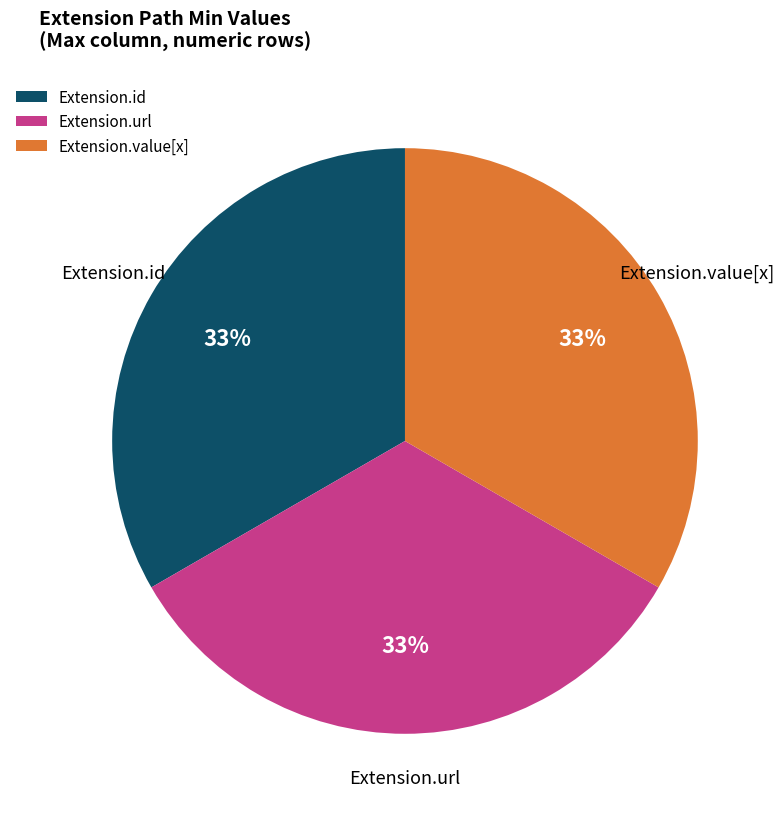

True or false: Extension.value[x] accounts for 33% of the total.

True